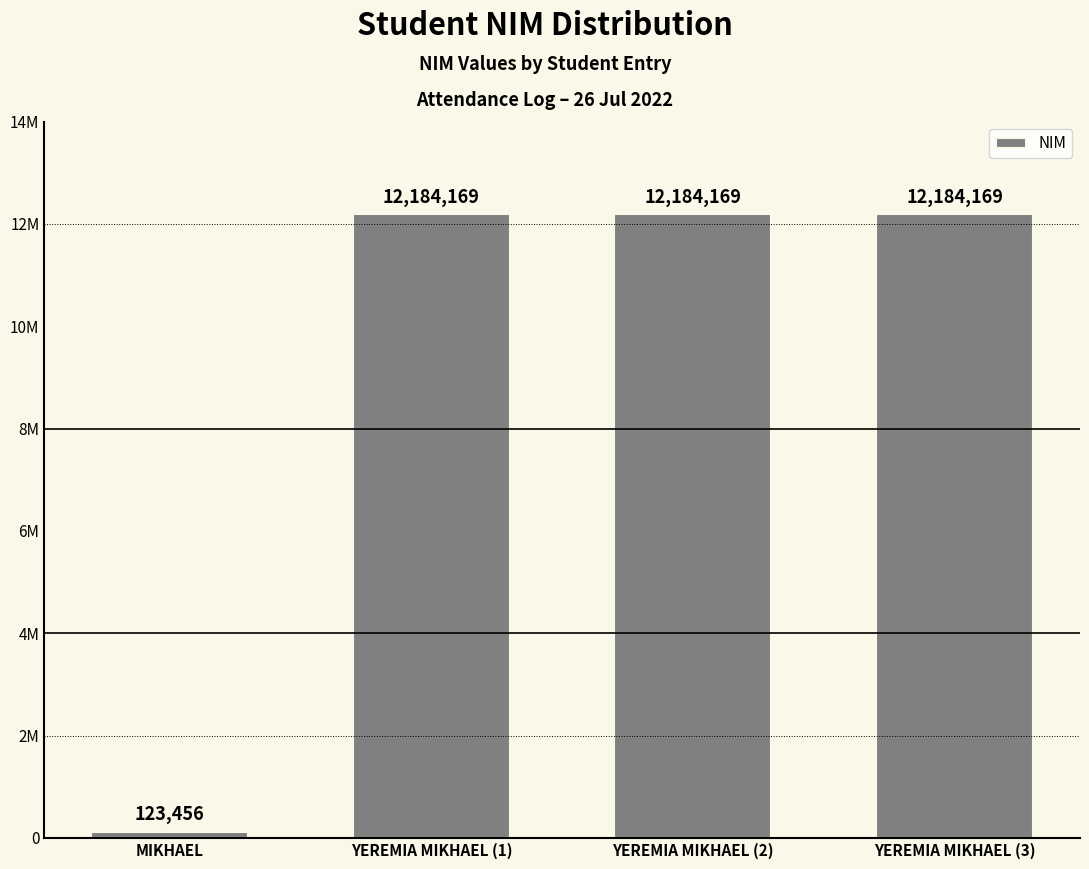

Rank the categories by value from lowest to highest.

MIKHAEL, YEREMIA MIKHAEL (1), YEREMIA MIKHAEL (2), YEREMIA MIKHAEL (3)